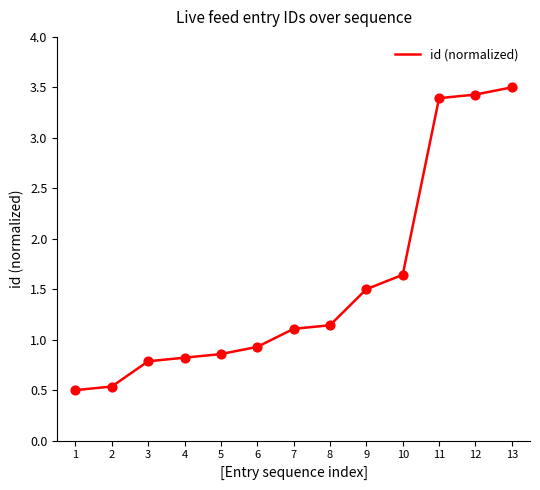

Which has a higher value, 8 or 7?

8